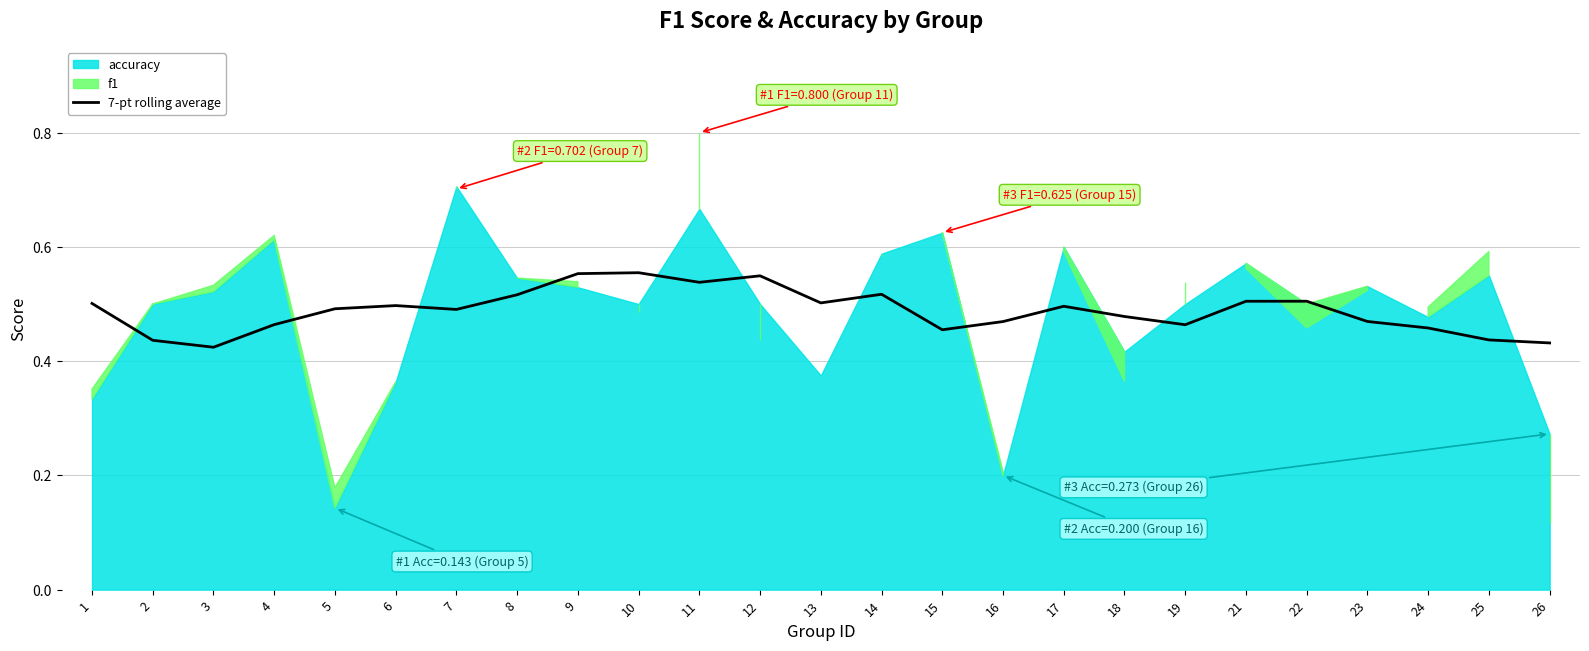

True or false: 7-pt rolling average has a value of 0.1 at 5.

False